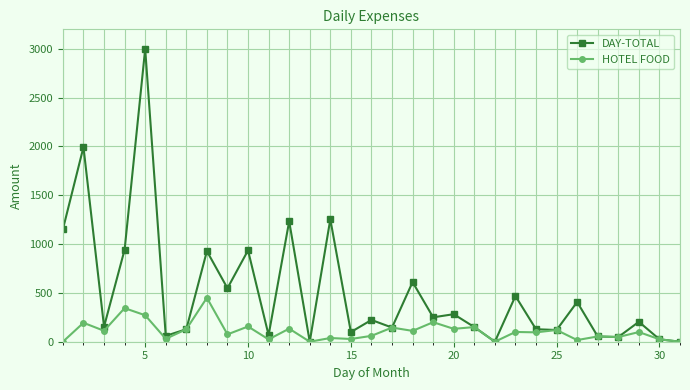

How many lines are shown in the chart?

2